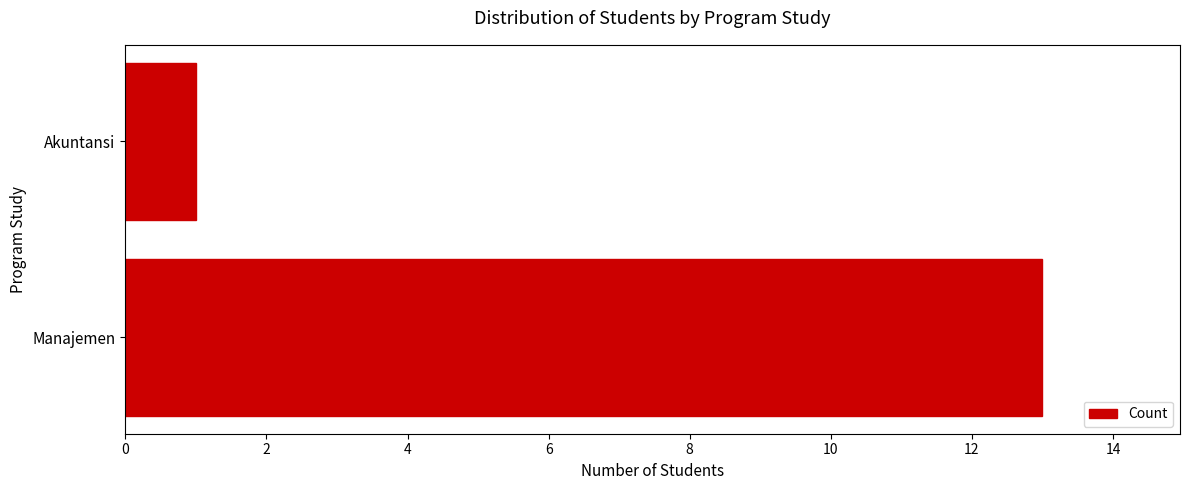

What is the maximum value shown in the chart?

13